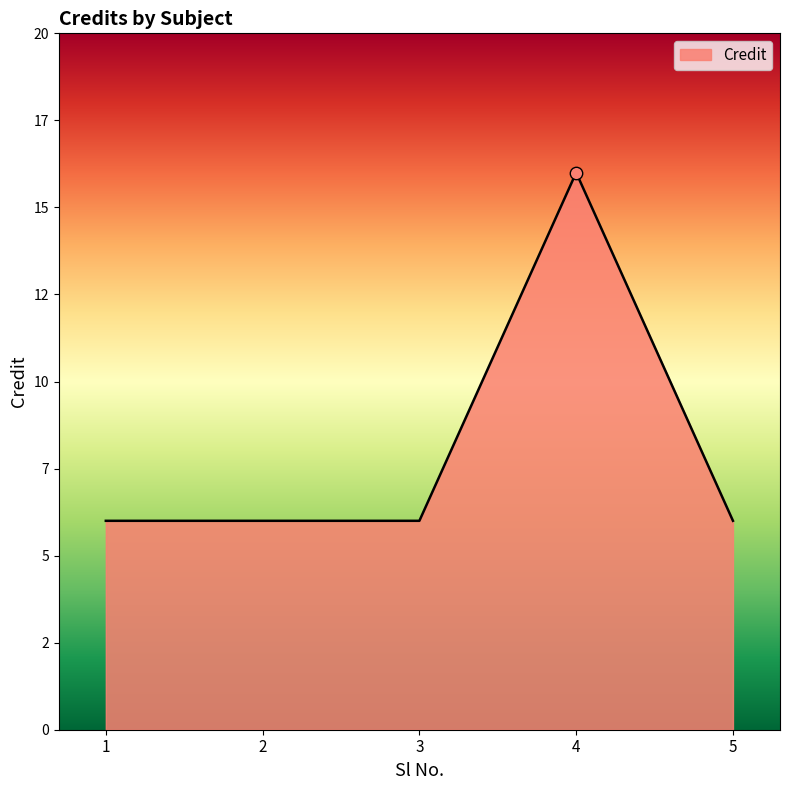

Between 2 and 3, which is larger?

2